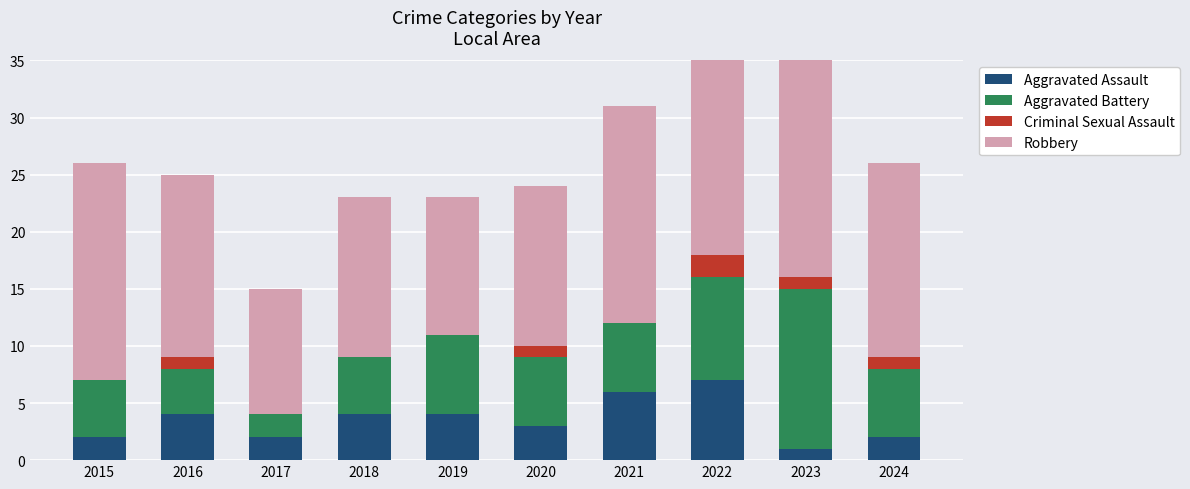

What is the value of the Aggravated Battery bar at the 4th from the left?

5